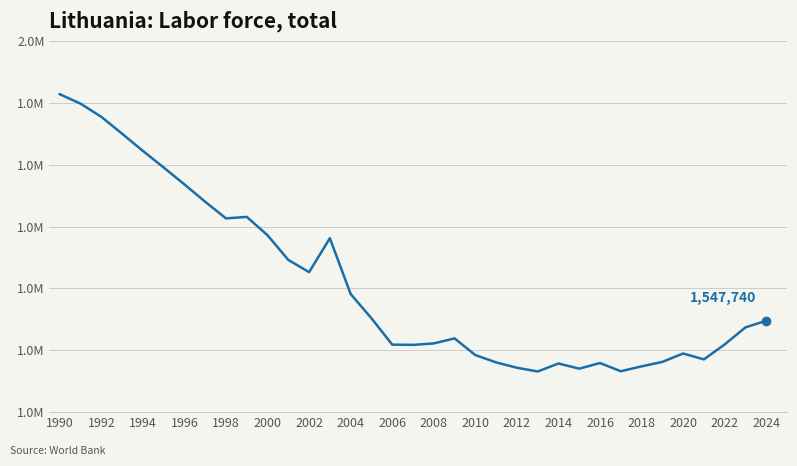

Where does the data first go above 1536989?

1990